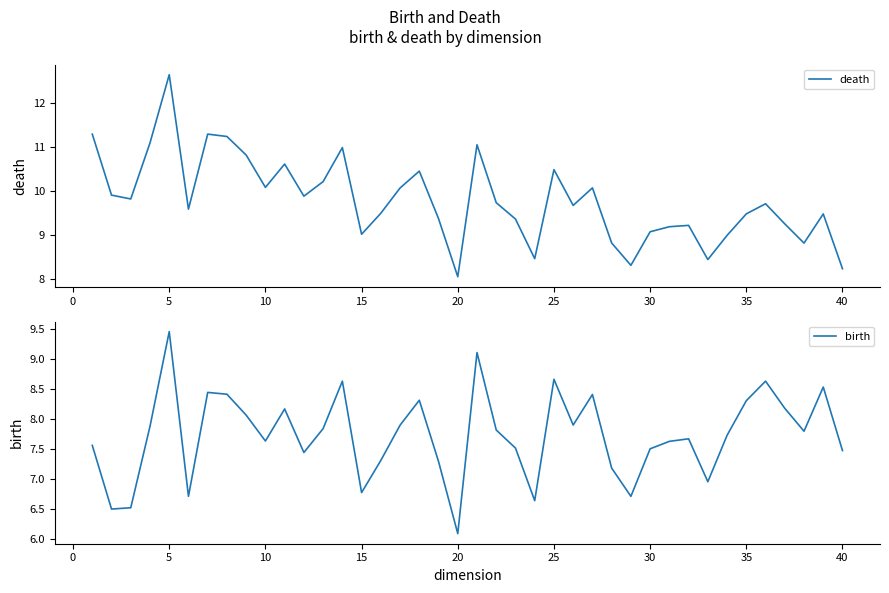

In death, how many points are higher than both neighbors (excluding endpoints)?

11